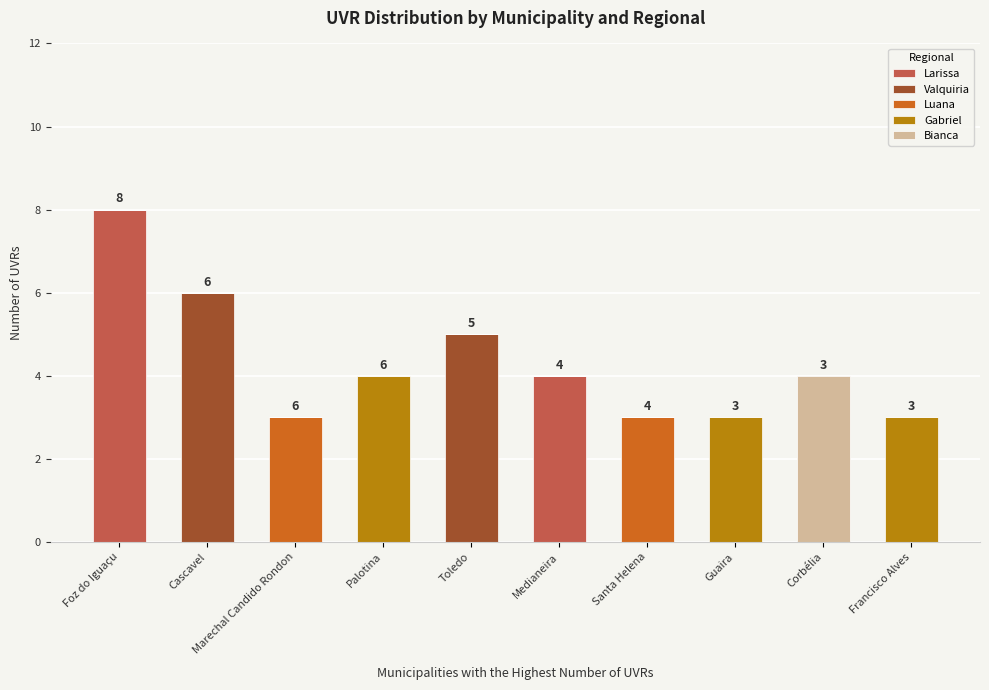

What is the highest value of the Larissa series?

8